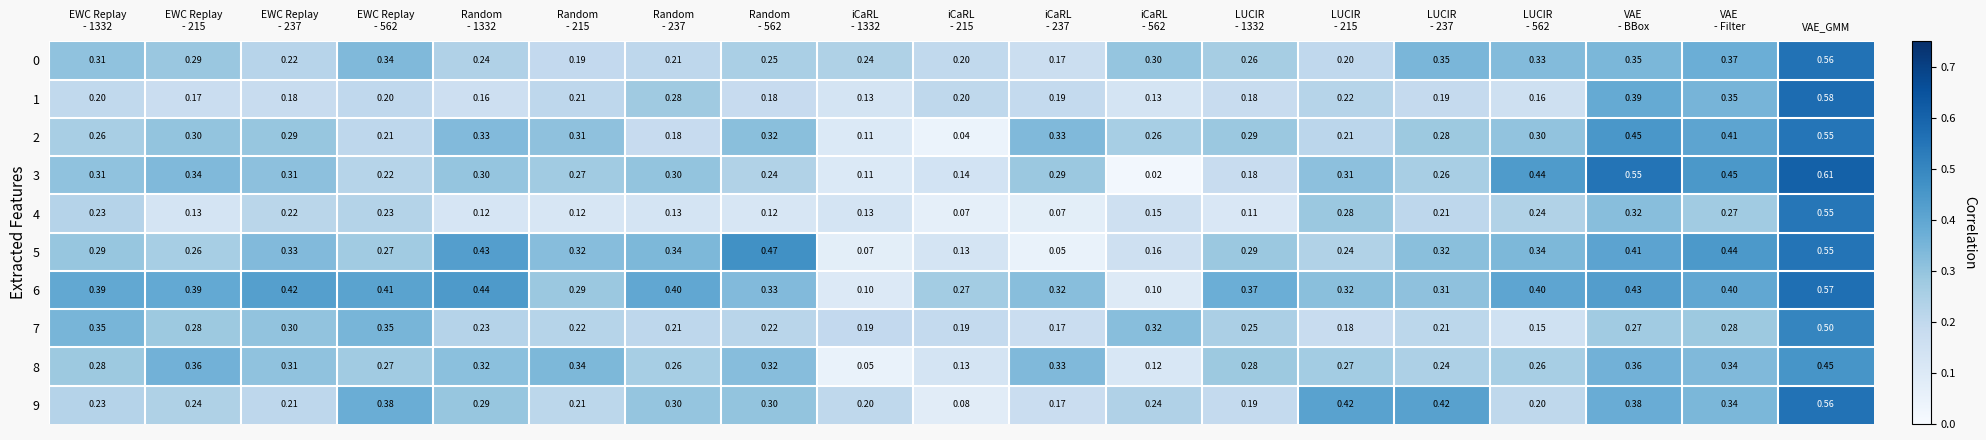

At which category does the chart reach its peak across all series?

VAE_GMM